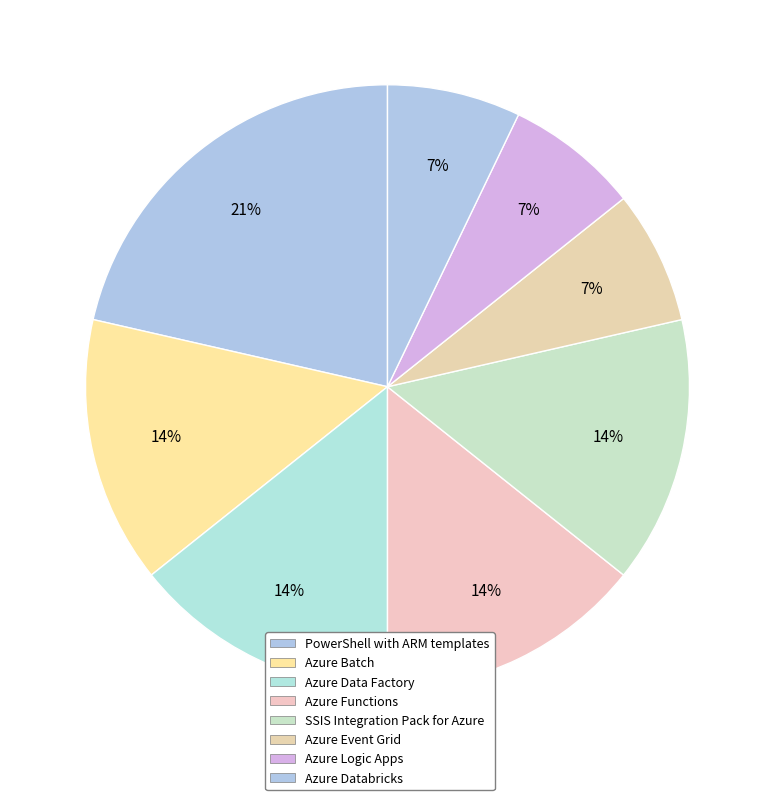

How many slices are in this pie chart?

8